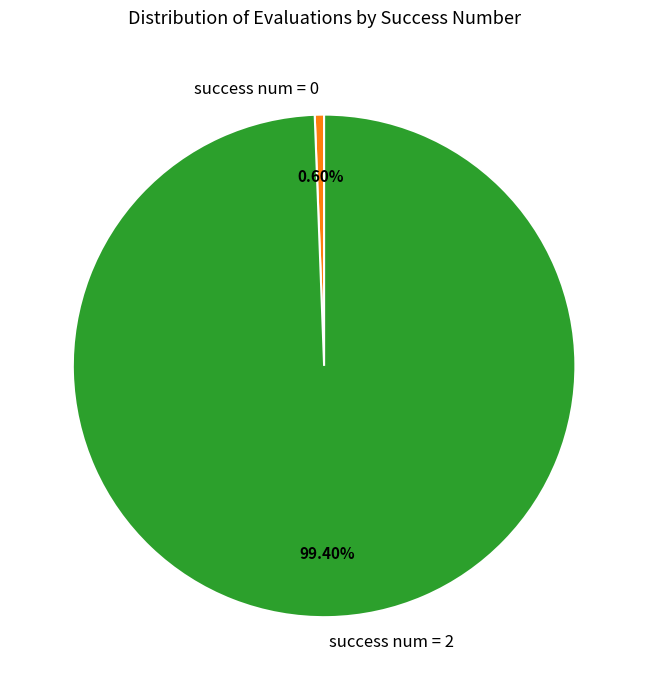

Is there a majority slice in this chart?

Yes